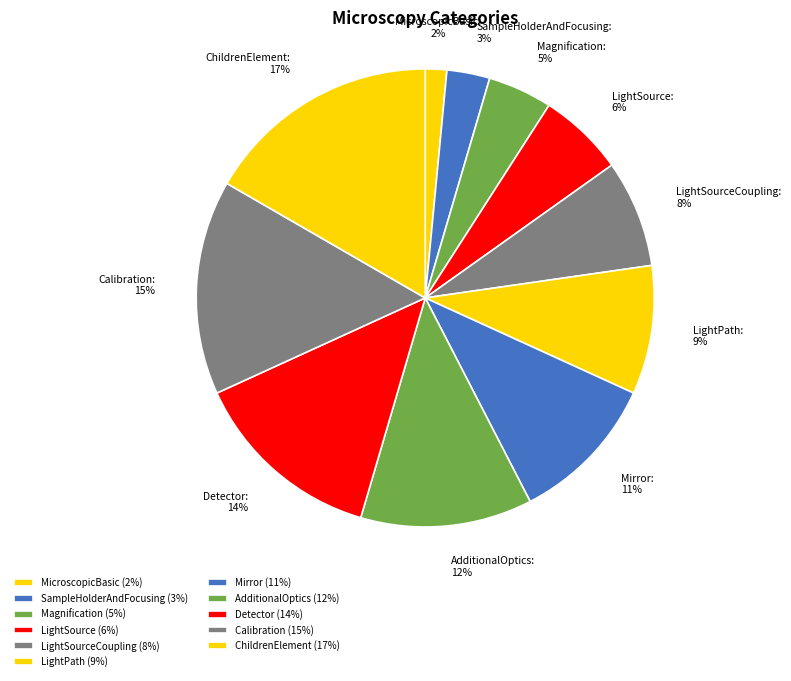

Do Calibration and LightPath together represent more than half of the pie?

No